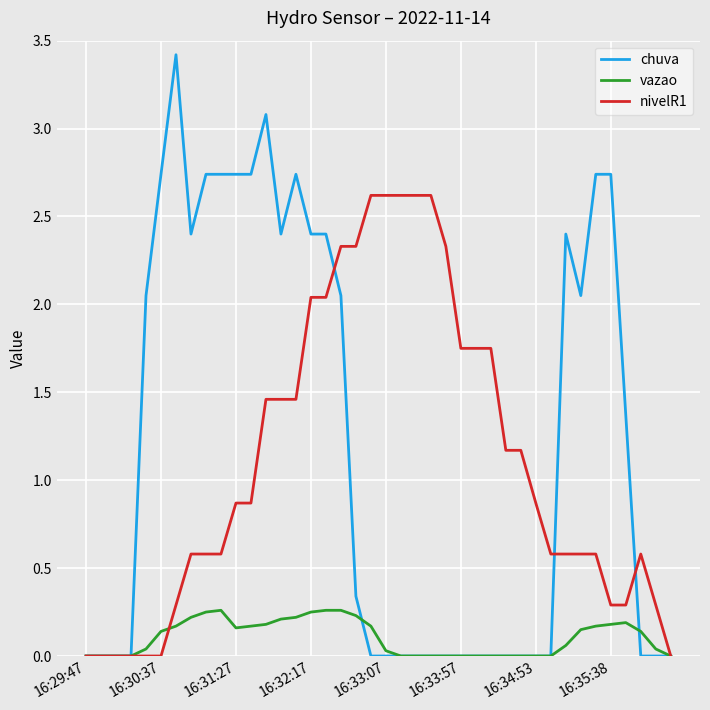

Rank the series by their maximum value, from highest to lowest.

chuva, nivelR1, vazao